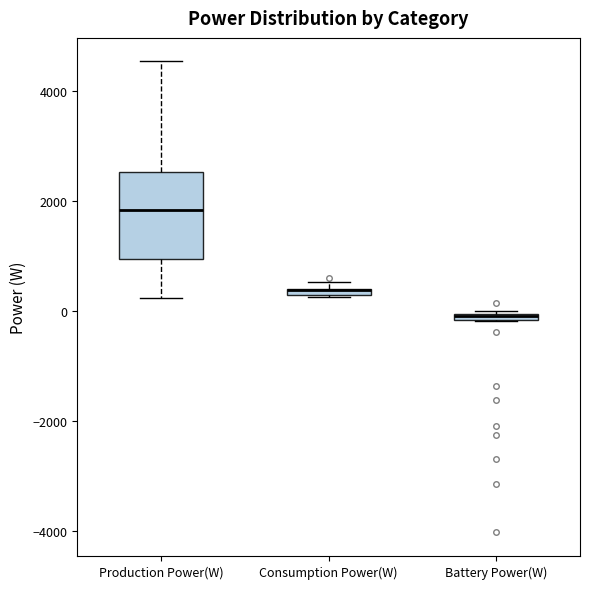

Which box is the tallest, from its lower edge to its upper edge?

Production Power(W)